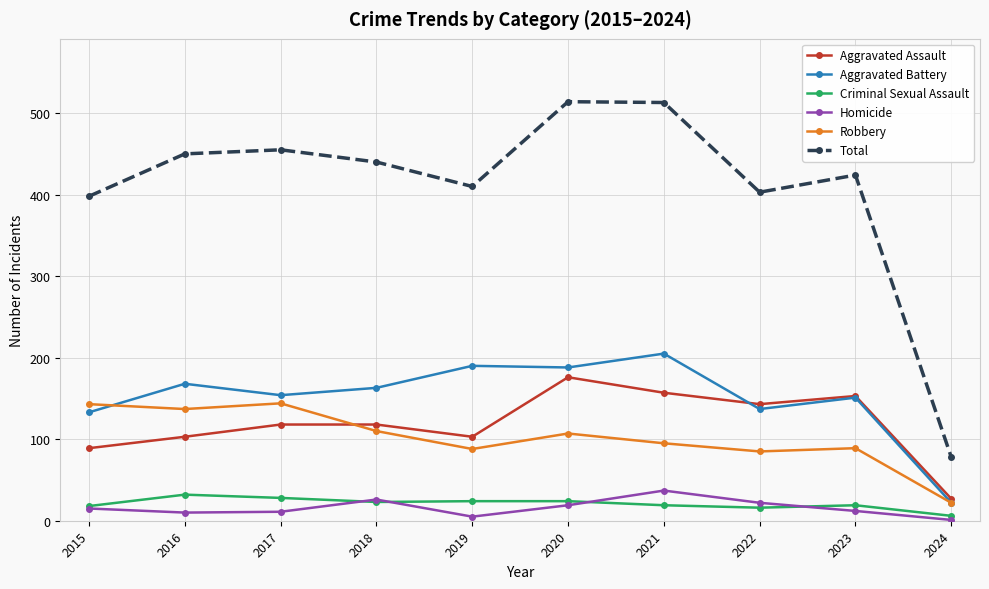

What is the value of the Total point at the 5th from the left?

410